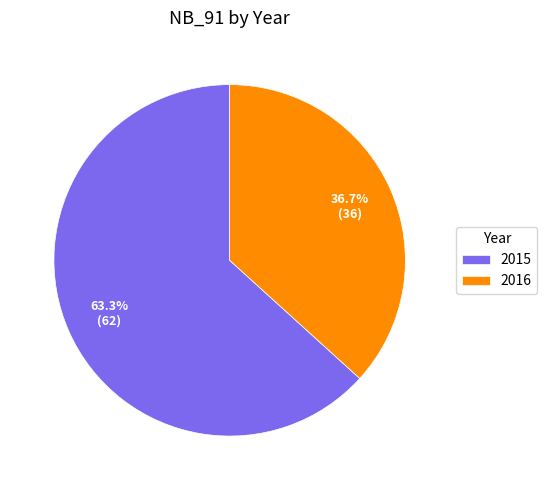

Combined, do 2015 and 2016 account for over 50%?

Yes